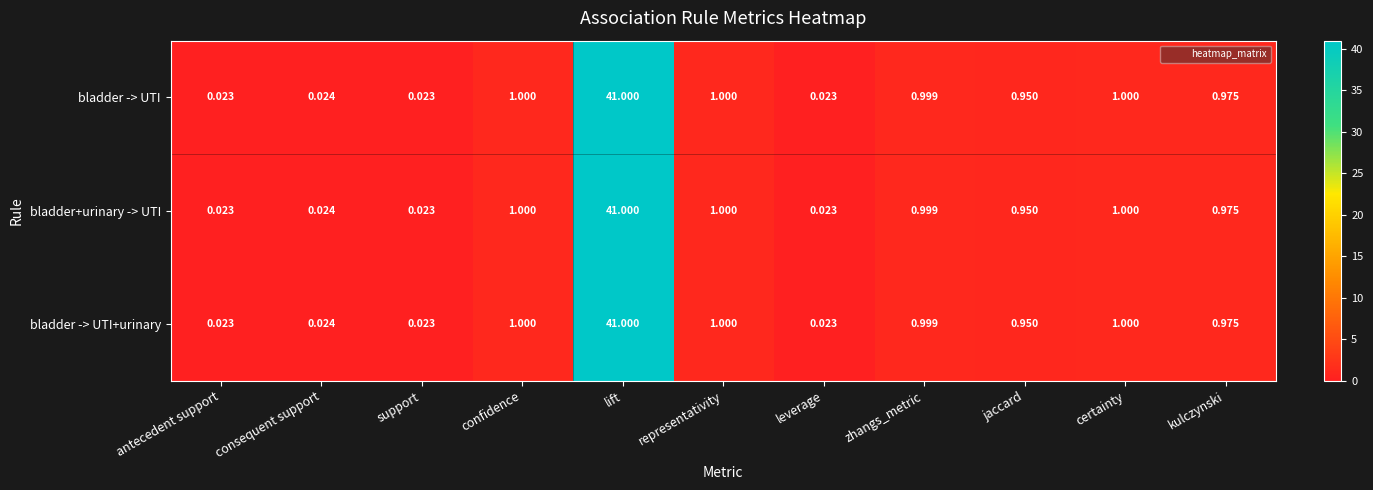

At which category is the sum across all series the highest?

lift